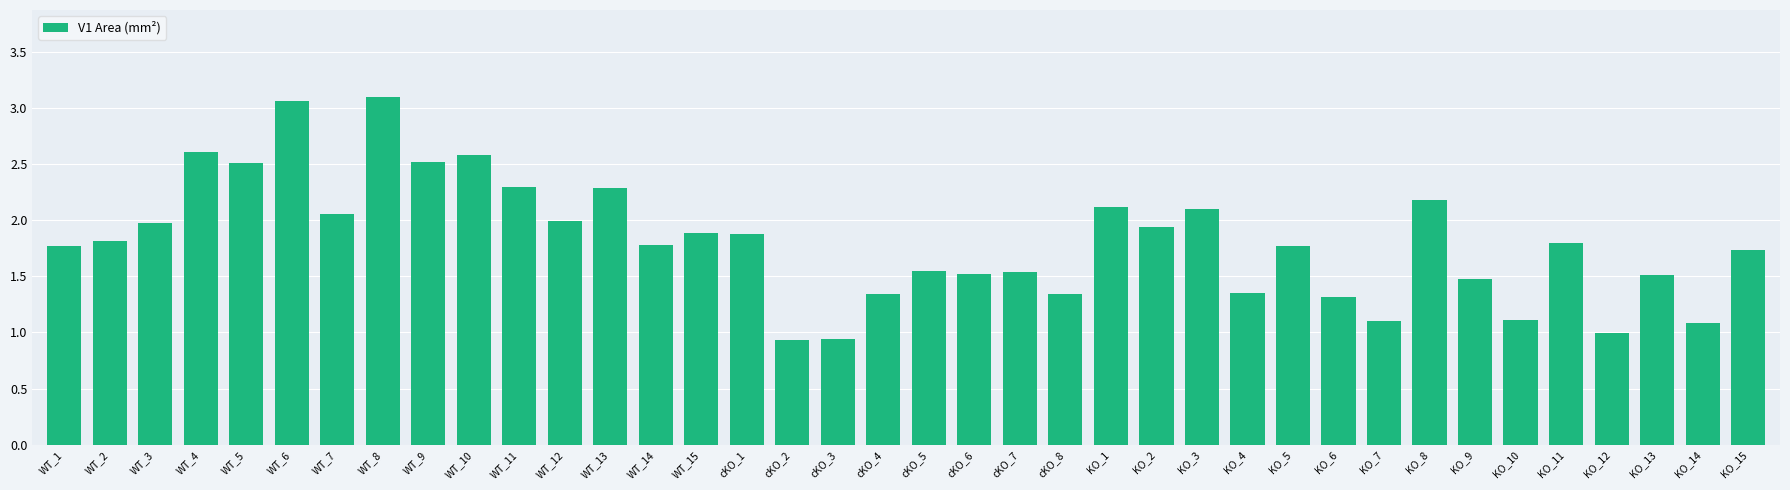

The value at WT_3 is 2.0. True or false?

True